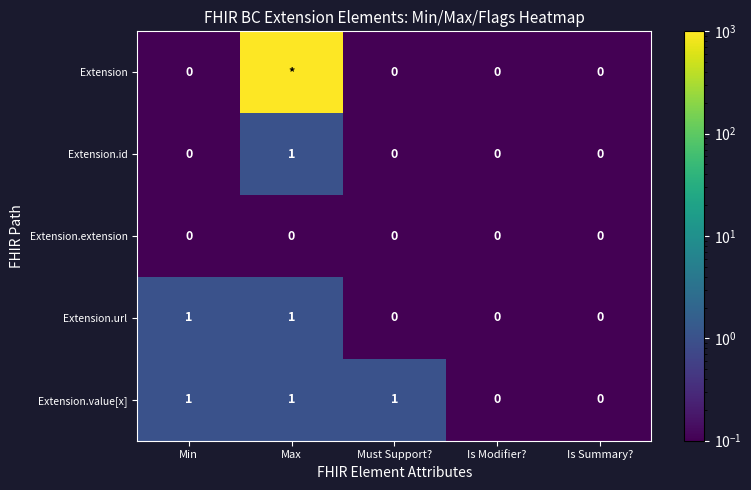

The Extension.url series shows 0 at Is Summary?. True or false?

True